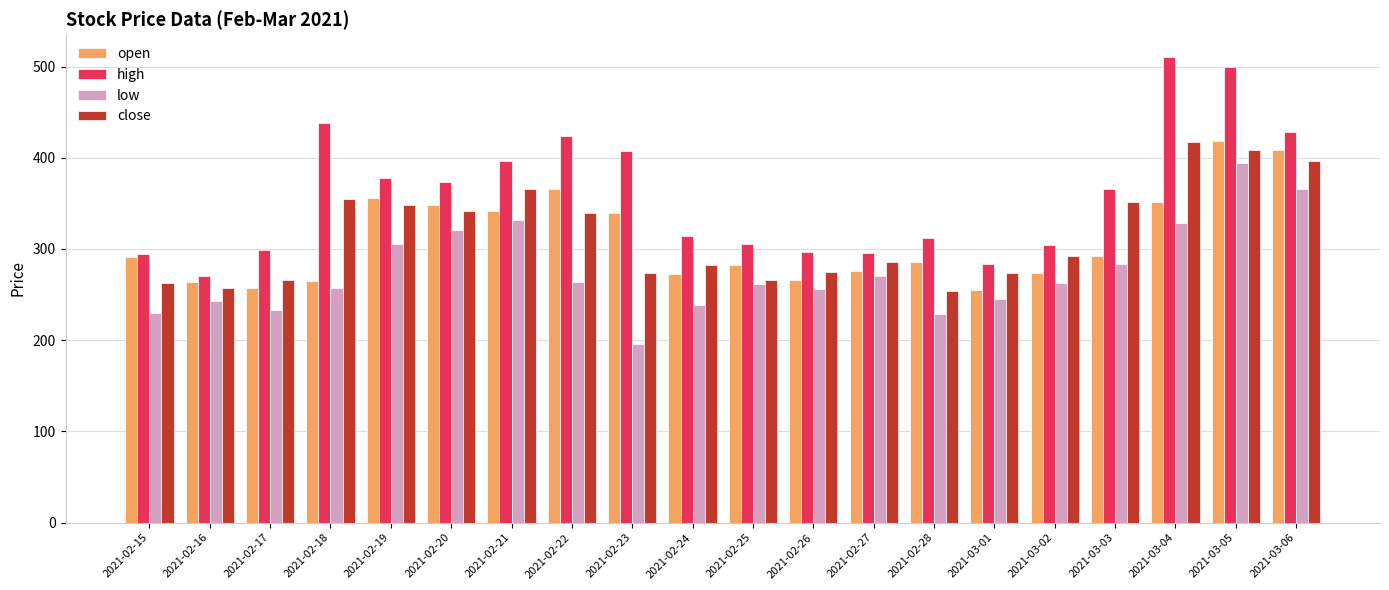

What is the sum of the high values at 2021-02-26 and 2021-02-19?

675